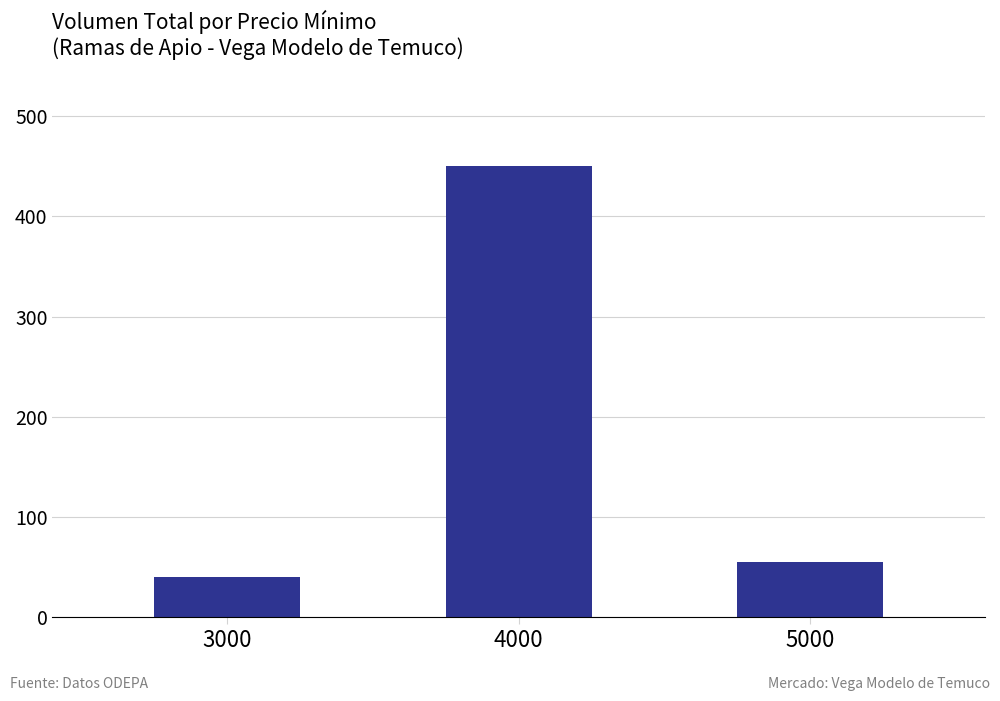

The value at 5000 is 55. True or false?

True